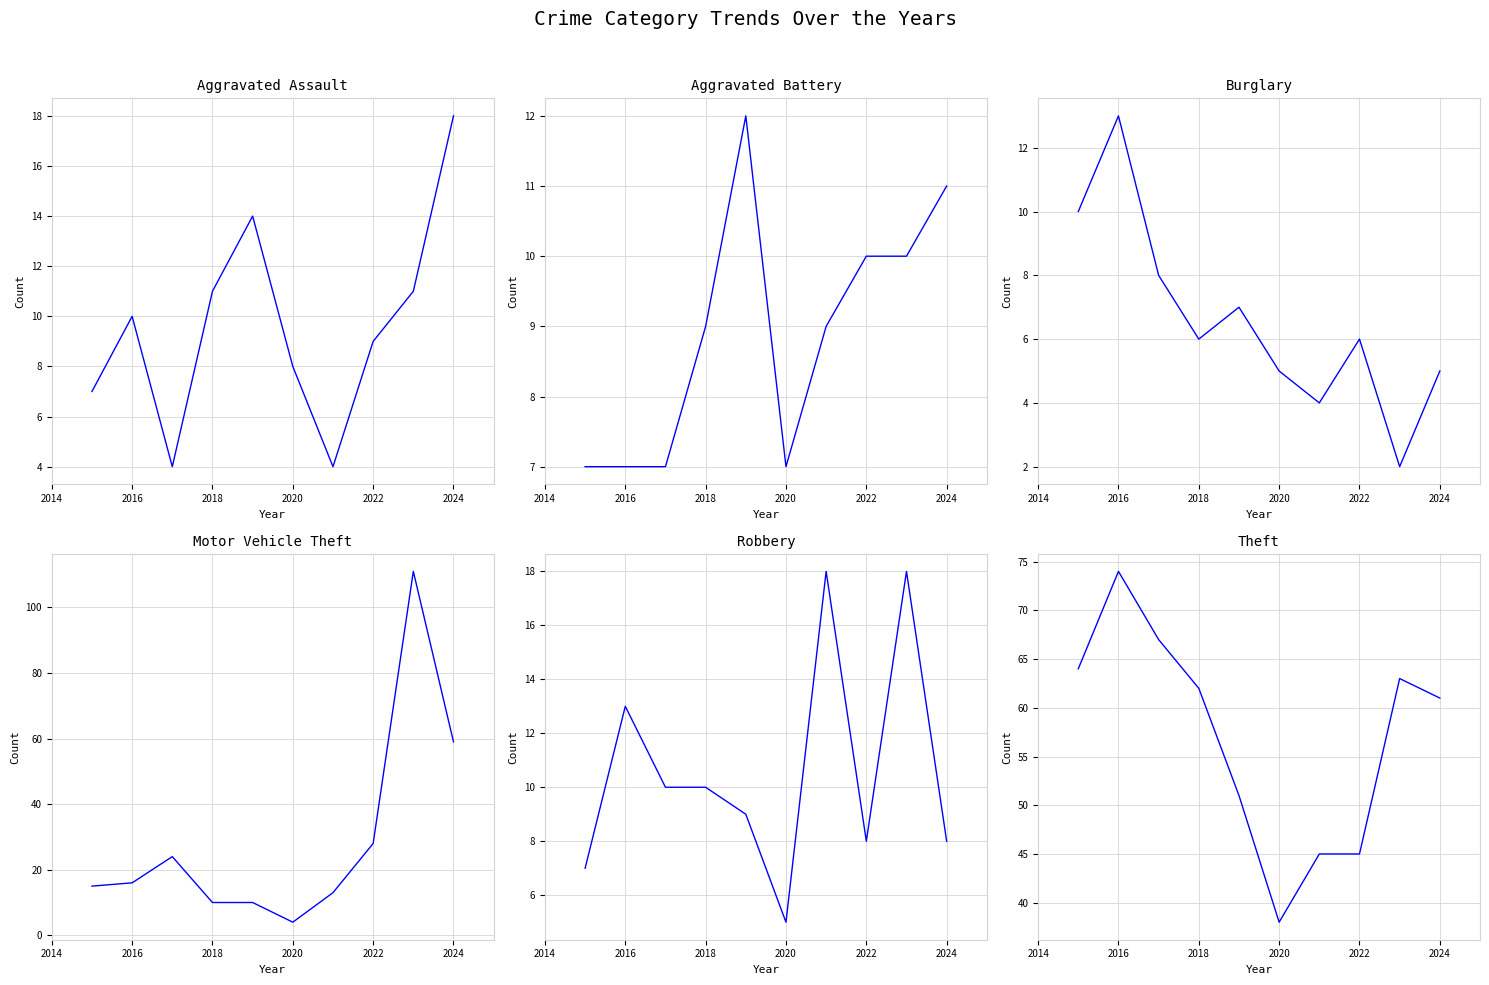

What is the difference between the maximum and minimum values in the Theft series?

36